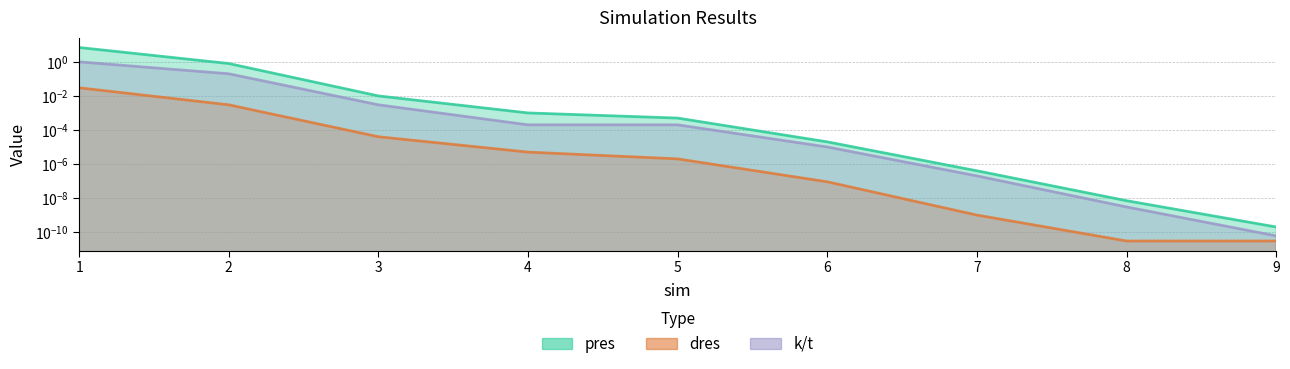

At which label is k/t closest to 0?

9